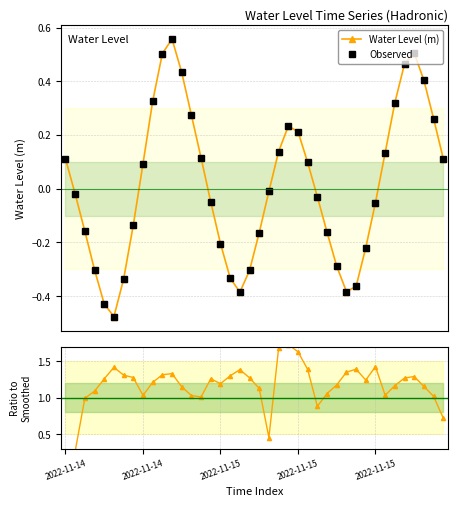

What is the difference between the maximum and minimum values in the Observed series?

1.0